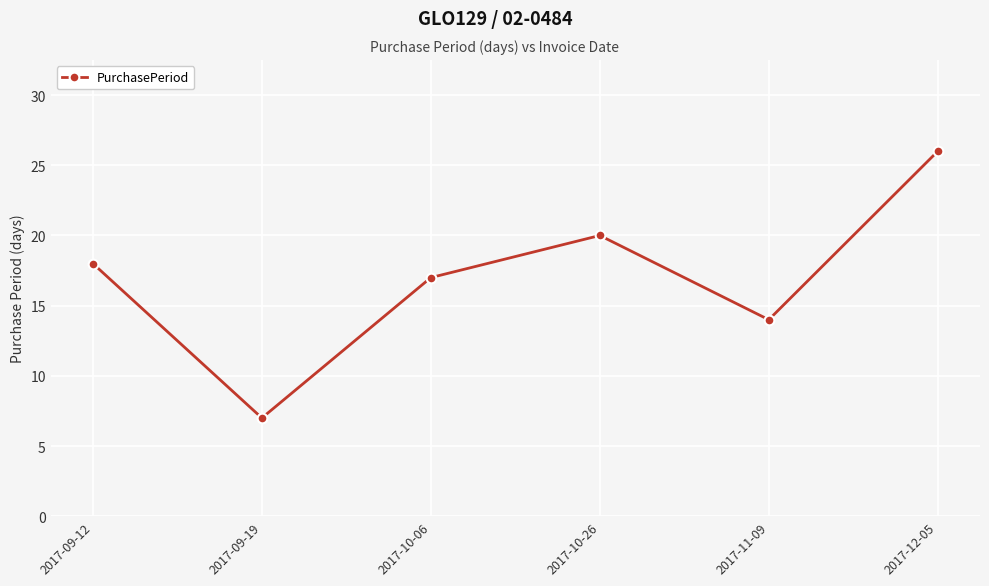

Between 2017-09-19 and 2017-10-06, which is larger?

2017-10-06